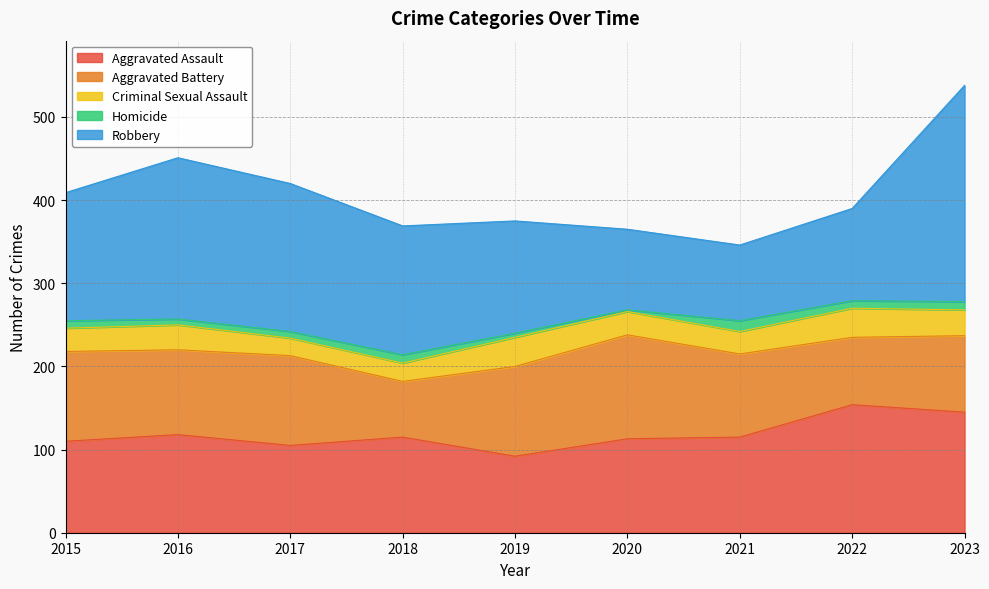

Does the chart have visible grid lines?

Yes